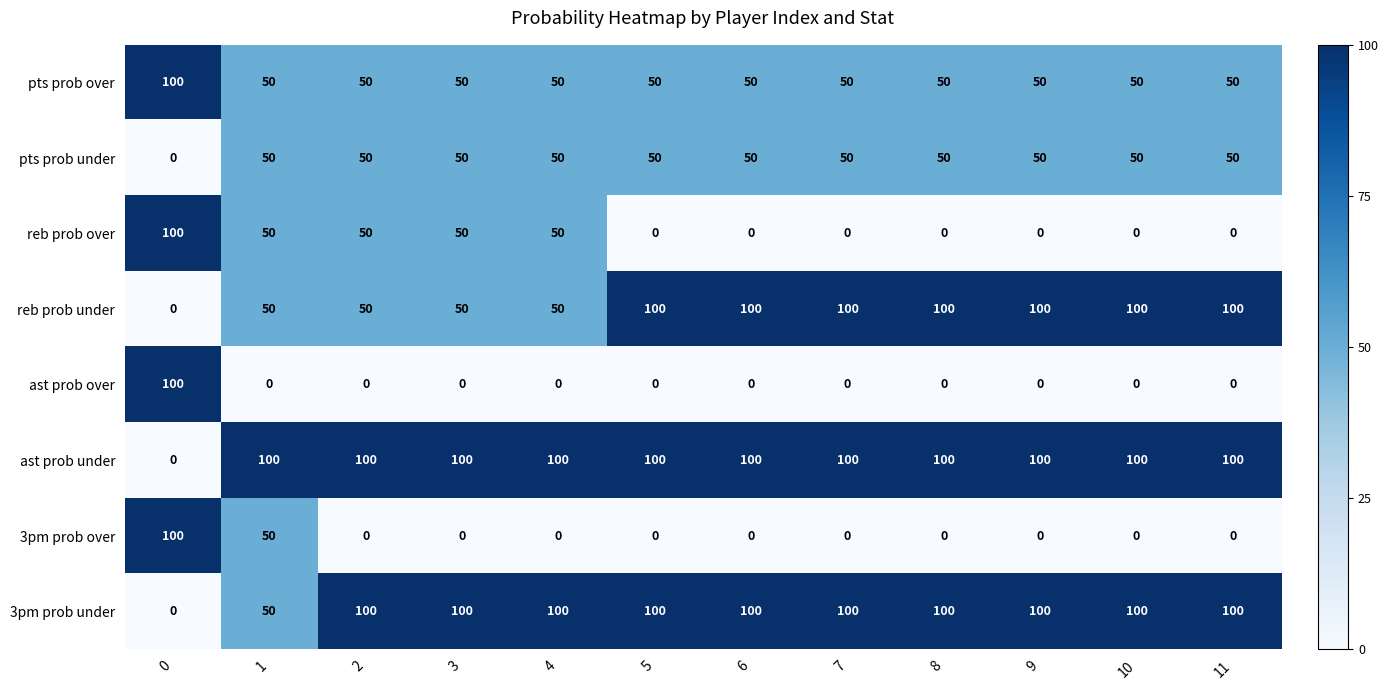

What is the sum of the pts prob under values at 10 and 9?

100